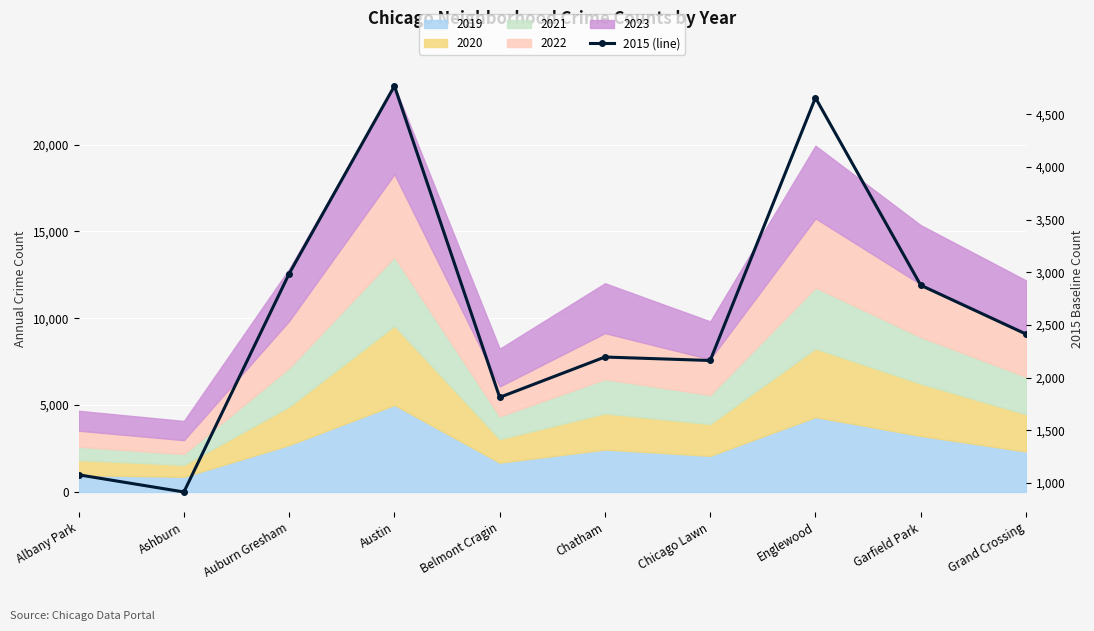

Reading left to right, extract all data points from this chart.

1076	913	2987	4770	1812	2195	2162	4658	2877	2413